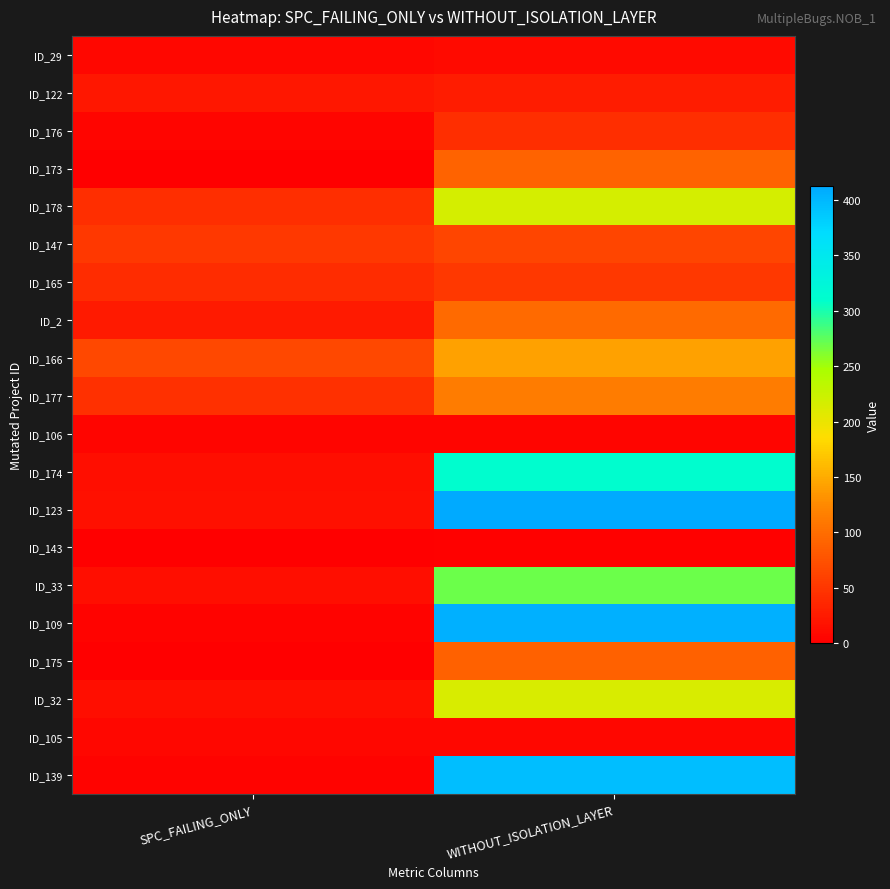

What is the total value across all series at SPC_FAILING_ONLY?

387